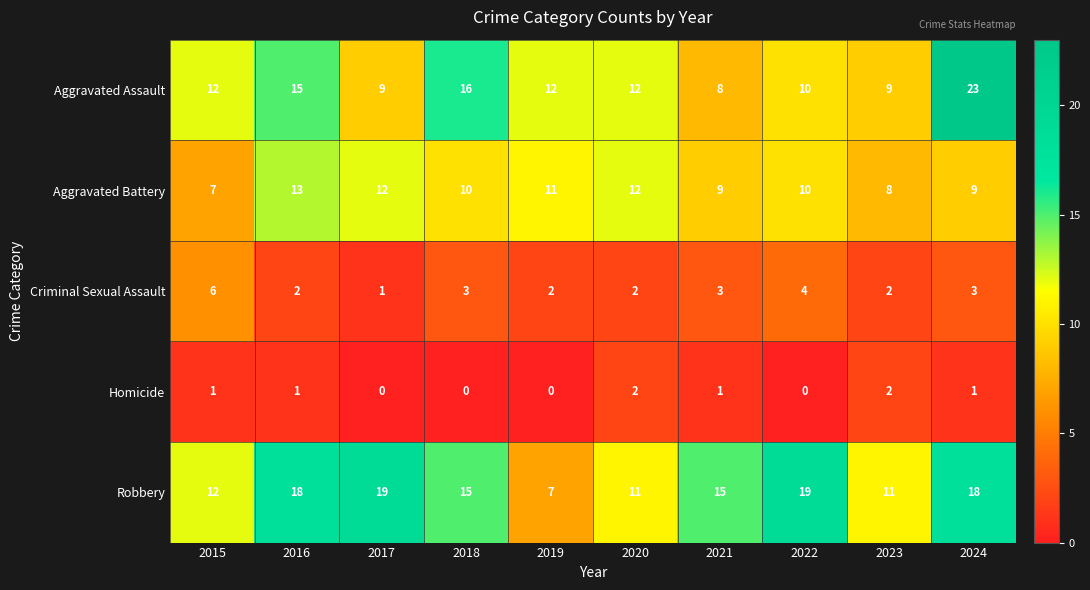

Which series changed the most between 2019 and 2020?

Robbery